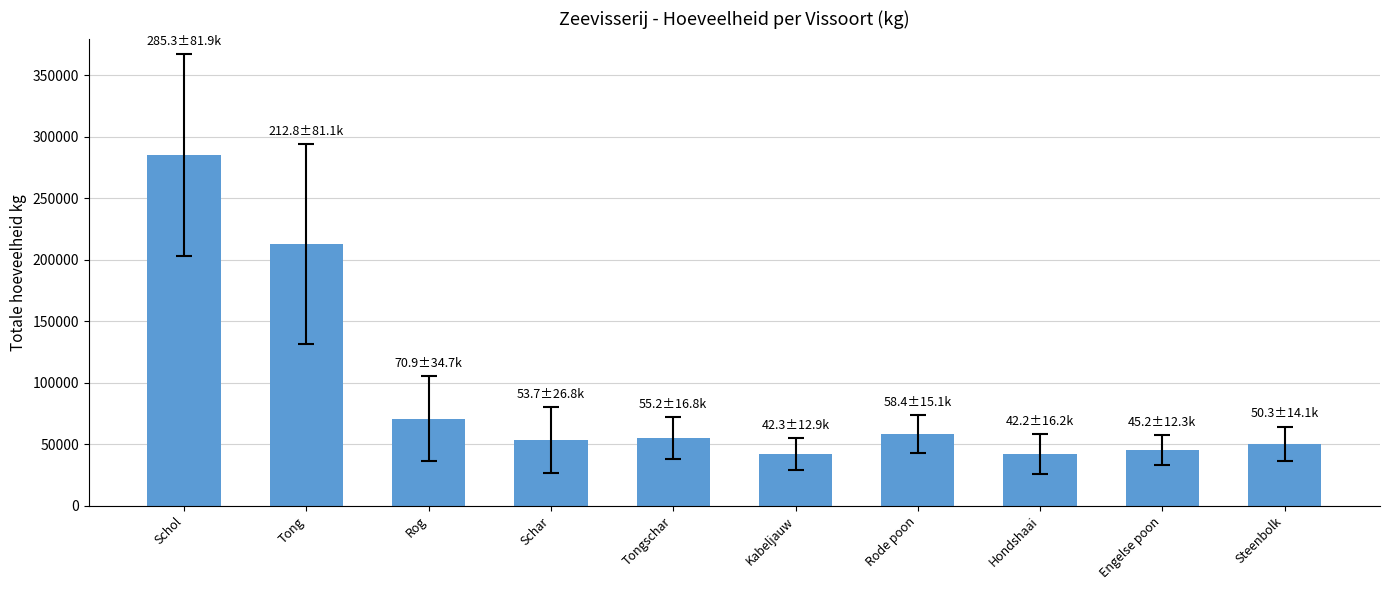

What is the label of the 8th bar from the left?

Hondshaai